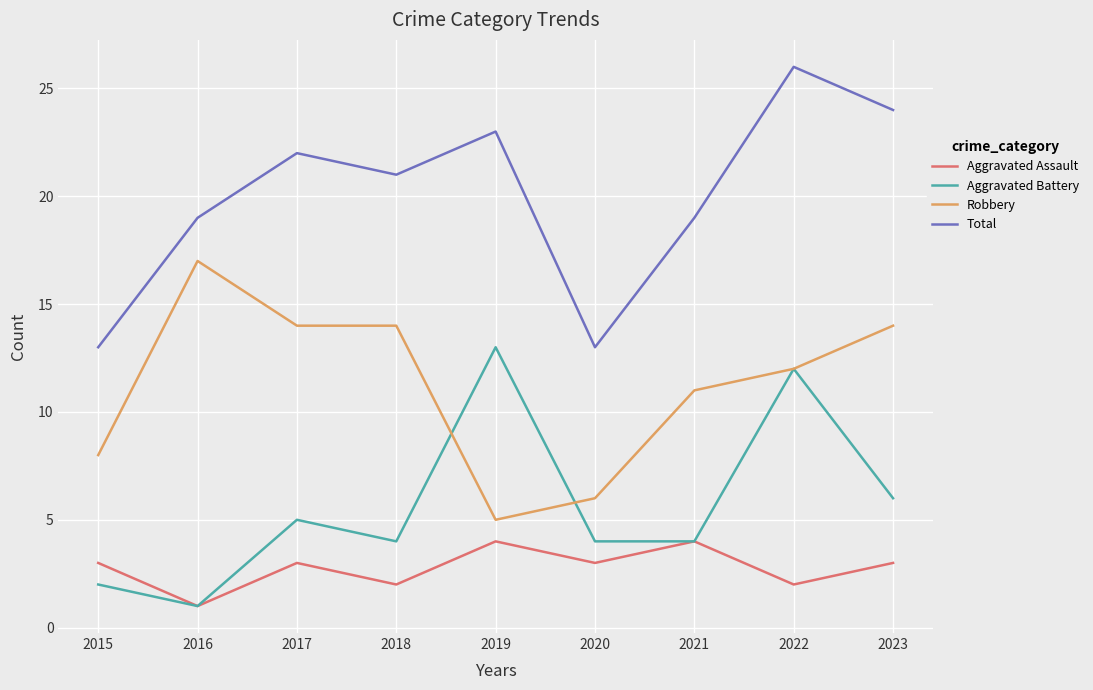

At which category does Total reach its first local peak?

2017